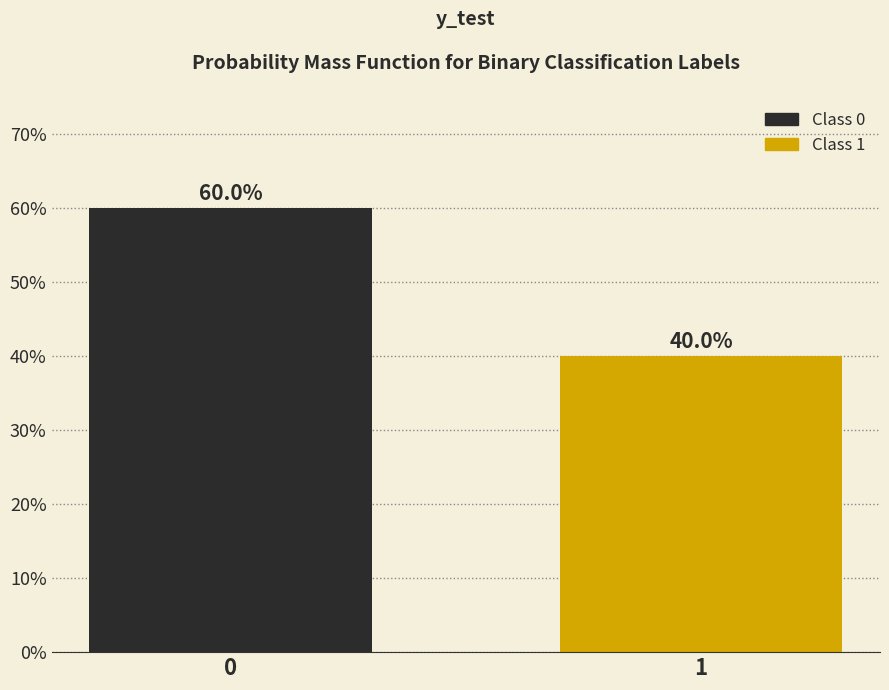

Reading left to right, extract all data points from this chart.

0=60	1=40